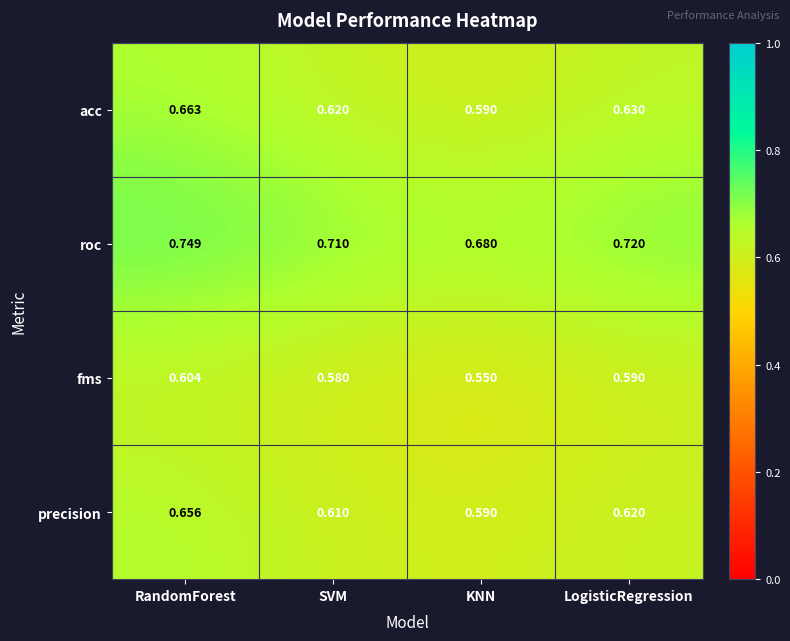

List the series in order of their peak value, lowest first.

fms, precision, acc, roc